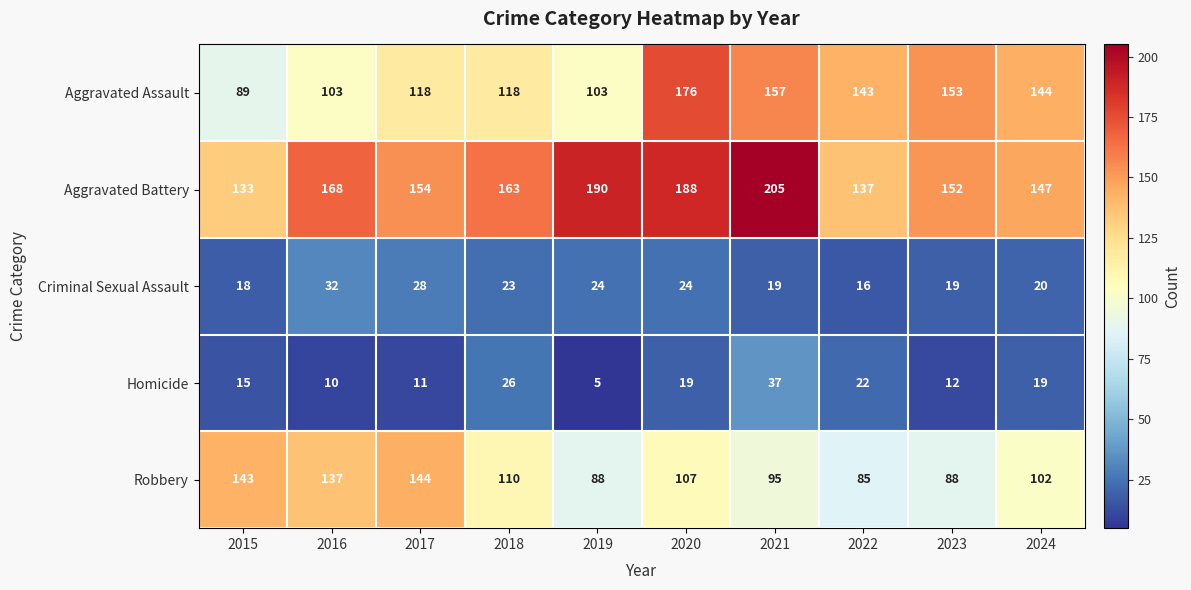

At 2016, list the series in order from largest to smallest.

Aggravated Battery, Robbery, Aggravated Assault, Criminal Sexual Assault, Homicide